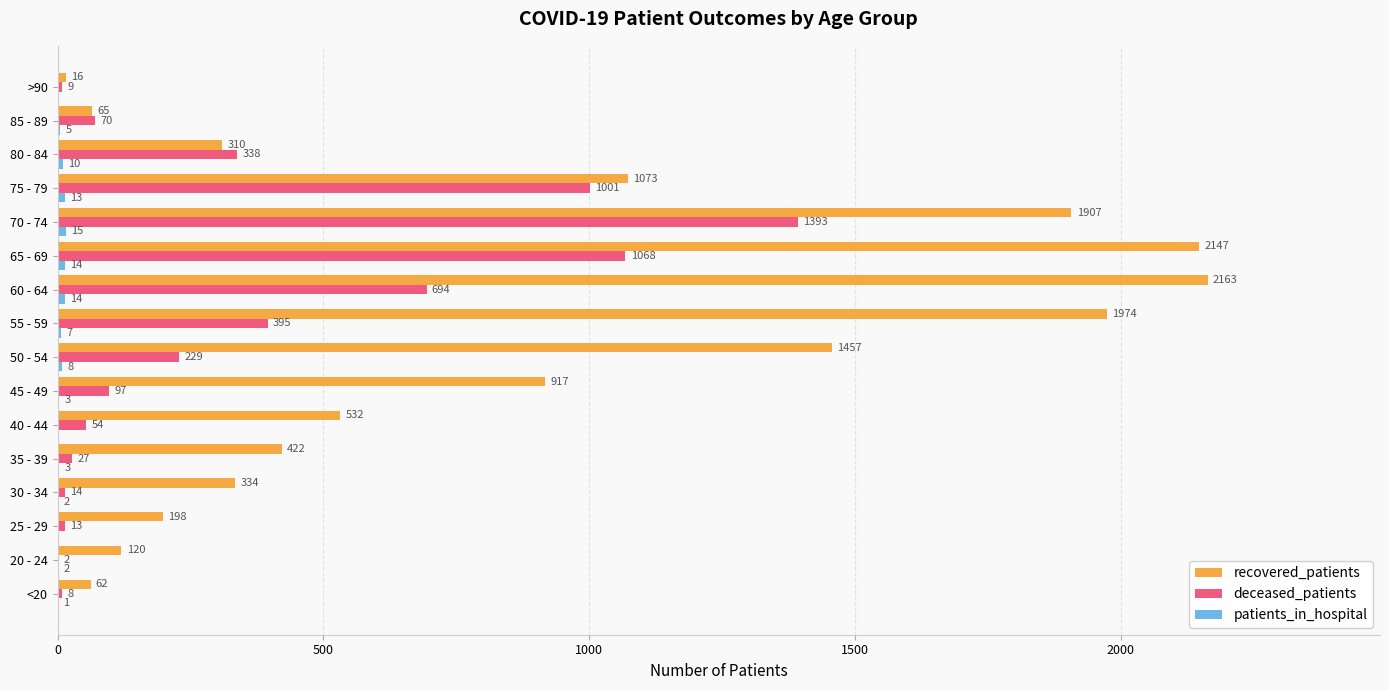

What is the total value across all series at 80 - 84?

658